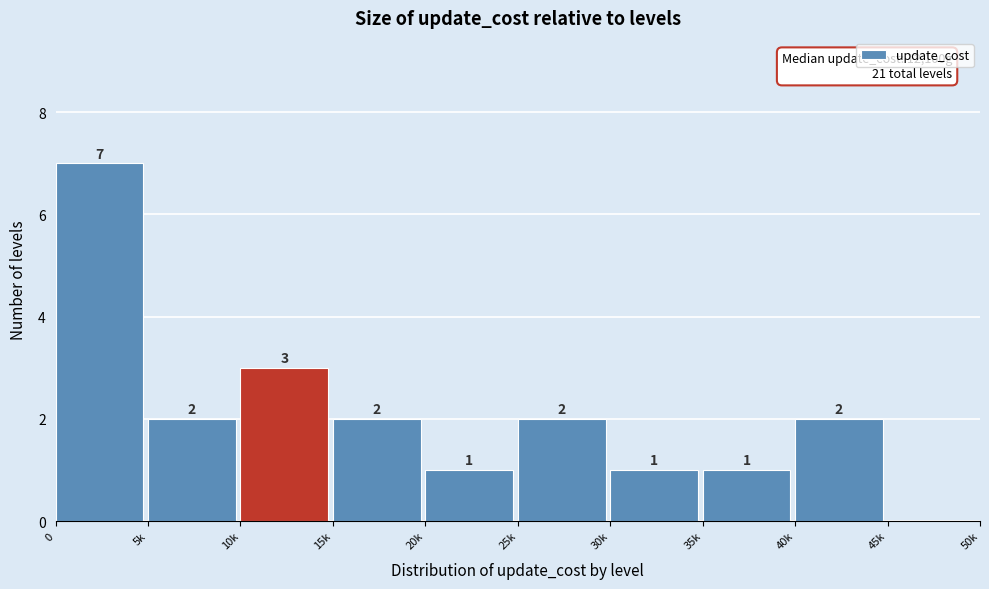

Reading right to left, transcribe all the data shown in this chart.

45k=0	40k=2	35k=1	30k=1	25k=2	20k=1	15k=2	10k=3	5k=2	0=7